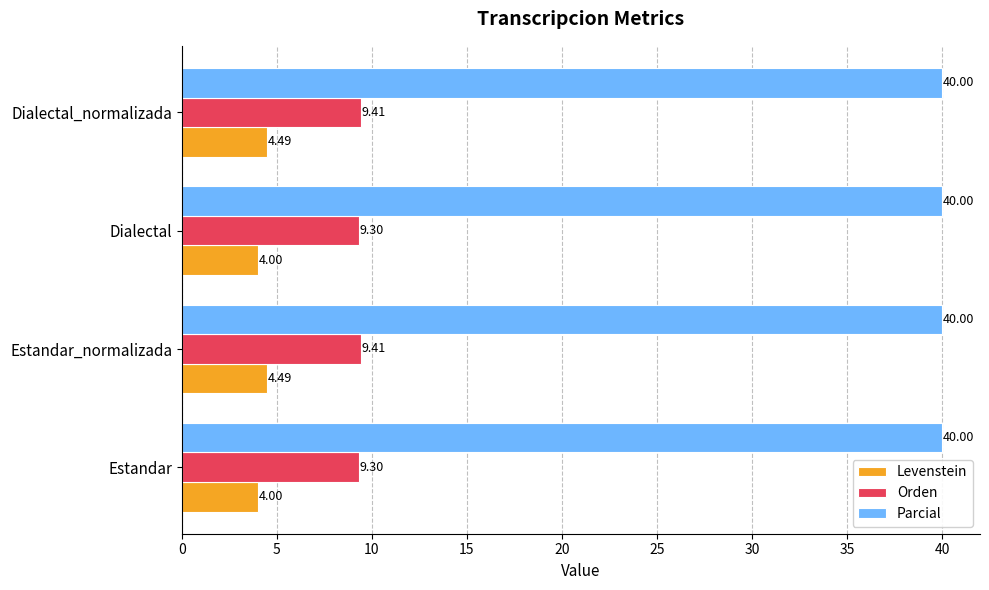

At Dialectal_normalizada, list the series in order from smallest to largest.

Levenstein, Orden, Parcial